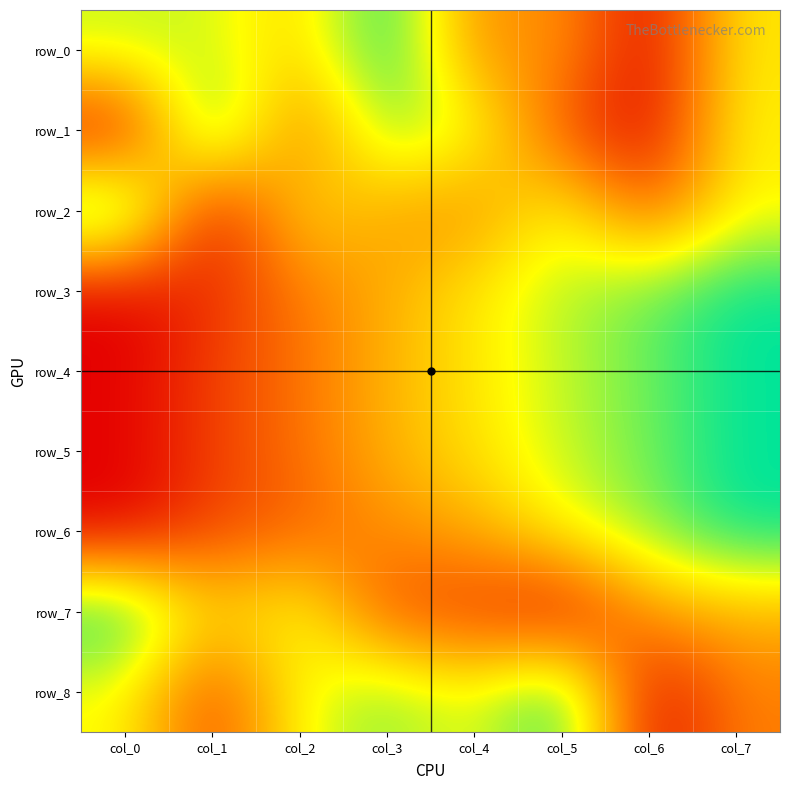

How many values in the row_0 series exceed 0?

7